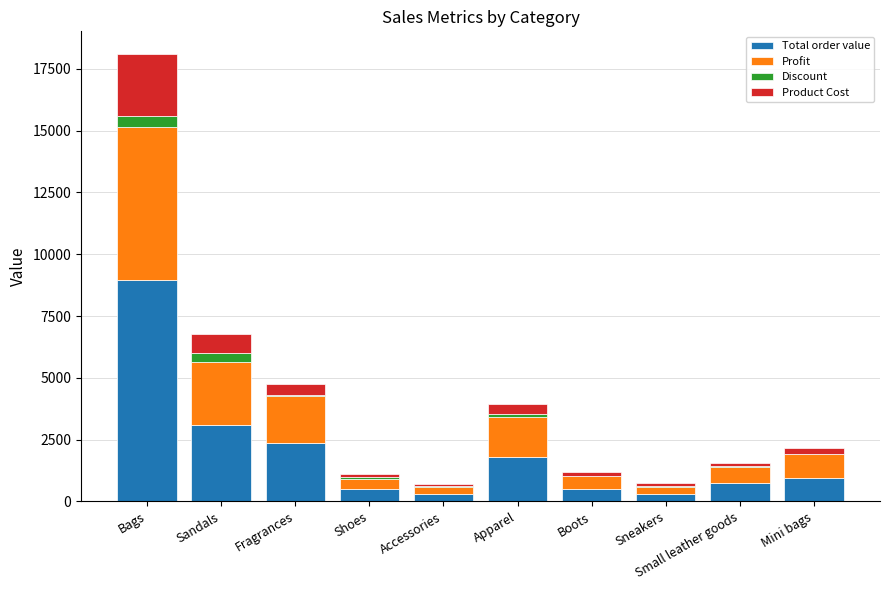

Count the number of categories in the chart.

10